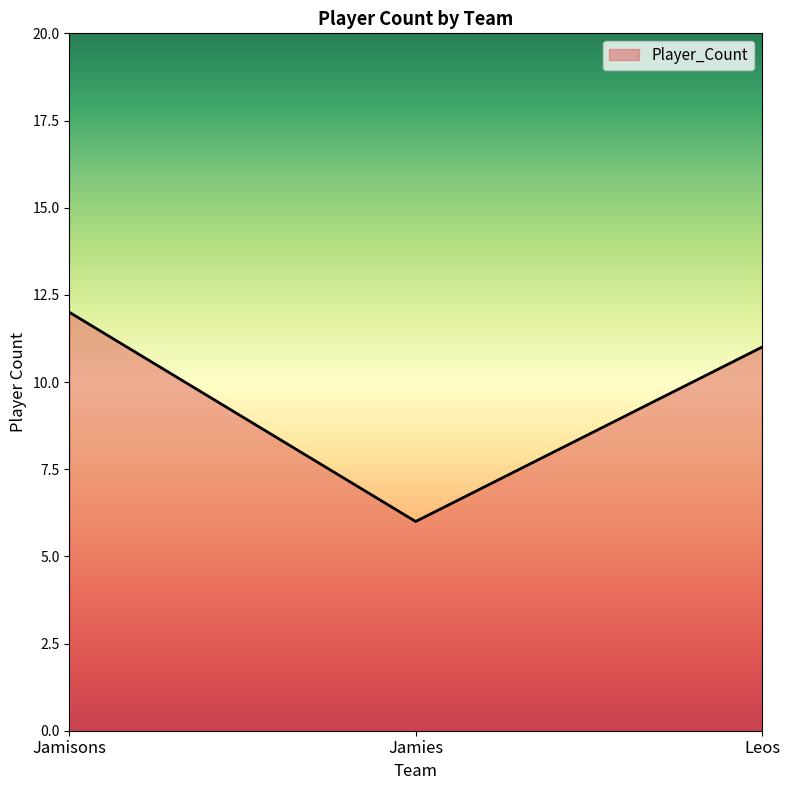

Between Leos and Jamisons, which is larger?

Jamisons